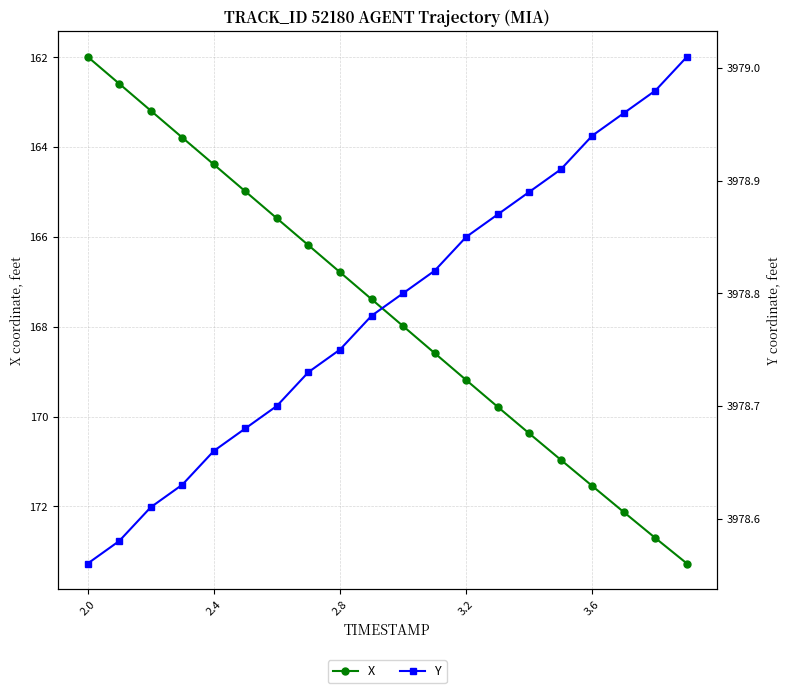

True or false: X has more than 2 interior local peaks.

False